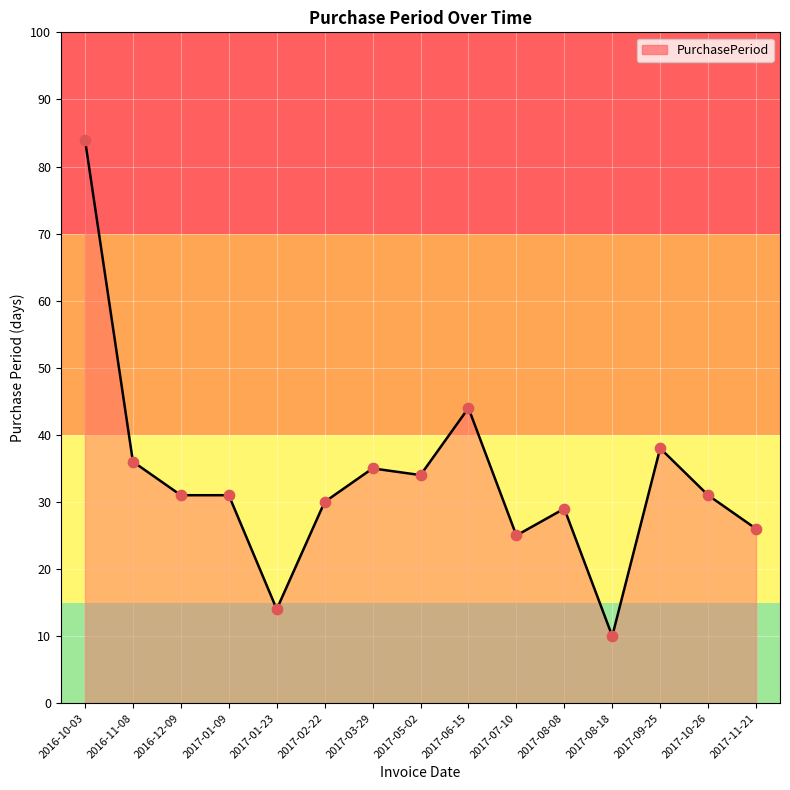

What is the ratio of the value at 2017-08-18 to the value at 2017-10-26?

0.3